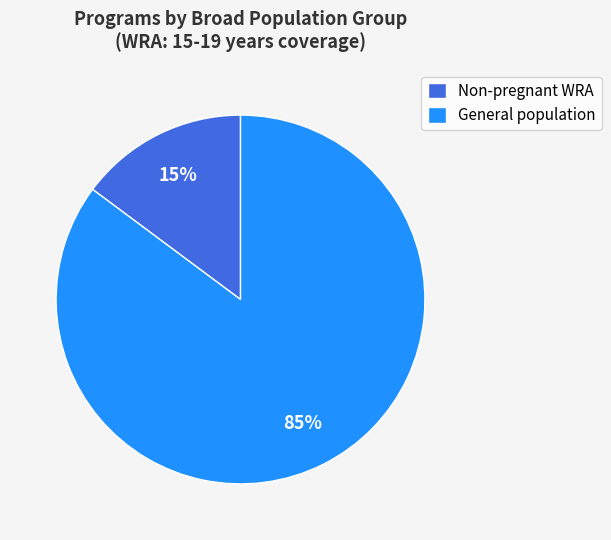

Is it true that Non-pregnant WRA is 15% of the pie?

True